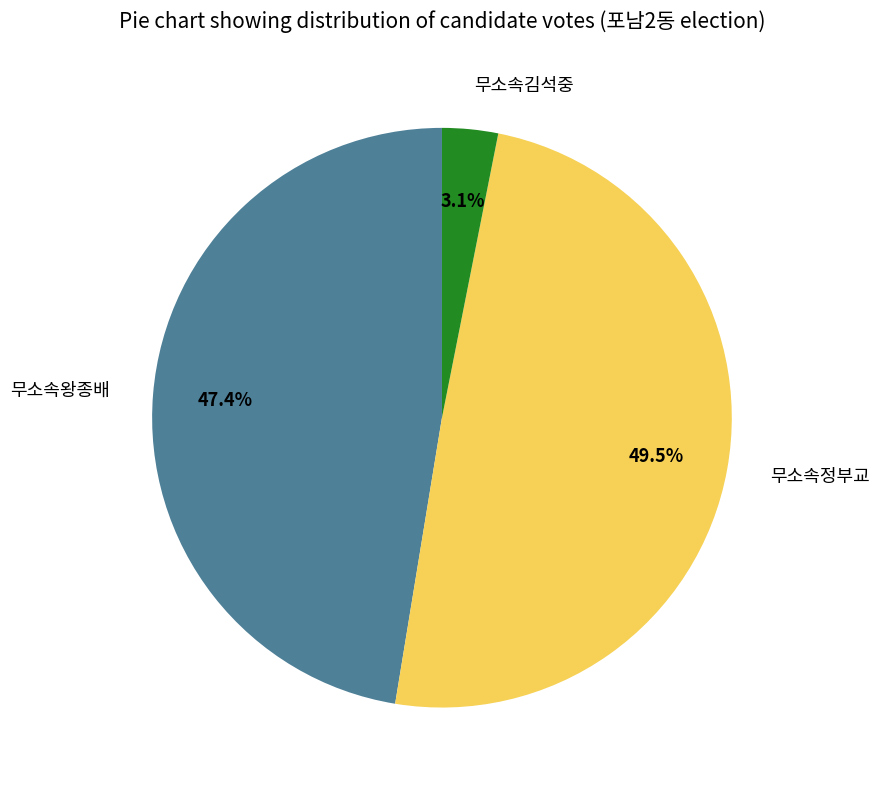

What percentage is the 무소속김석중 slice, to the nearest percent?

3%